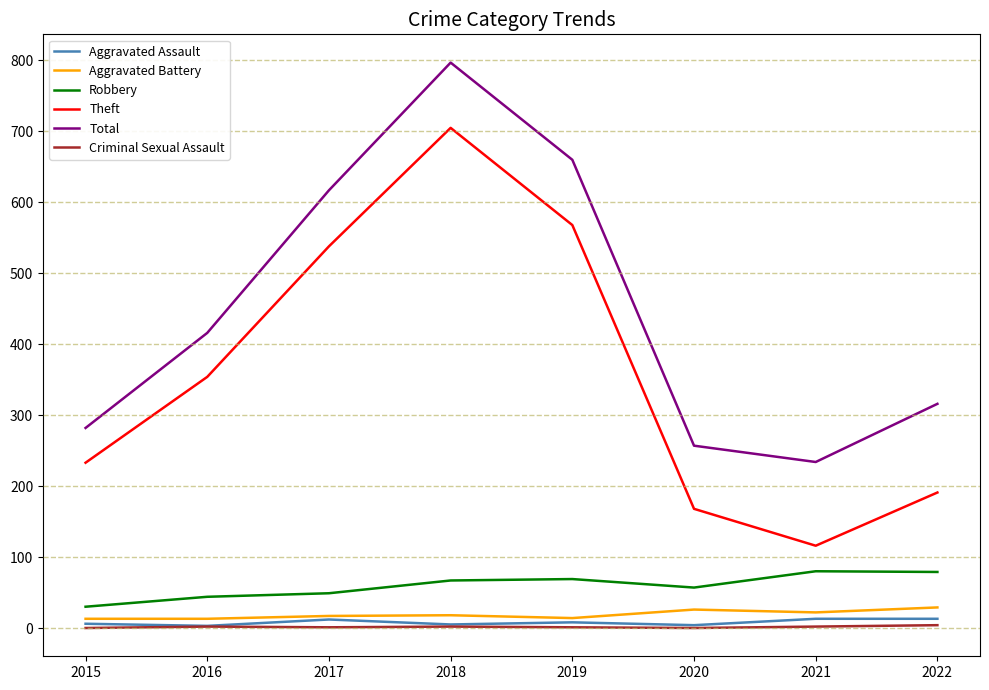

What is the spread (max minus min) of values at 2022?

312